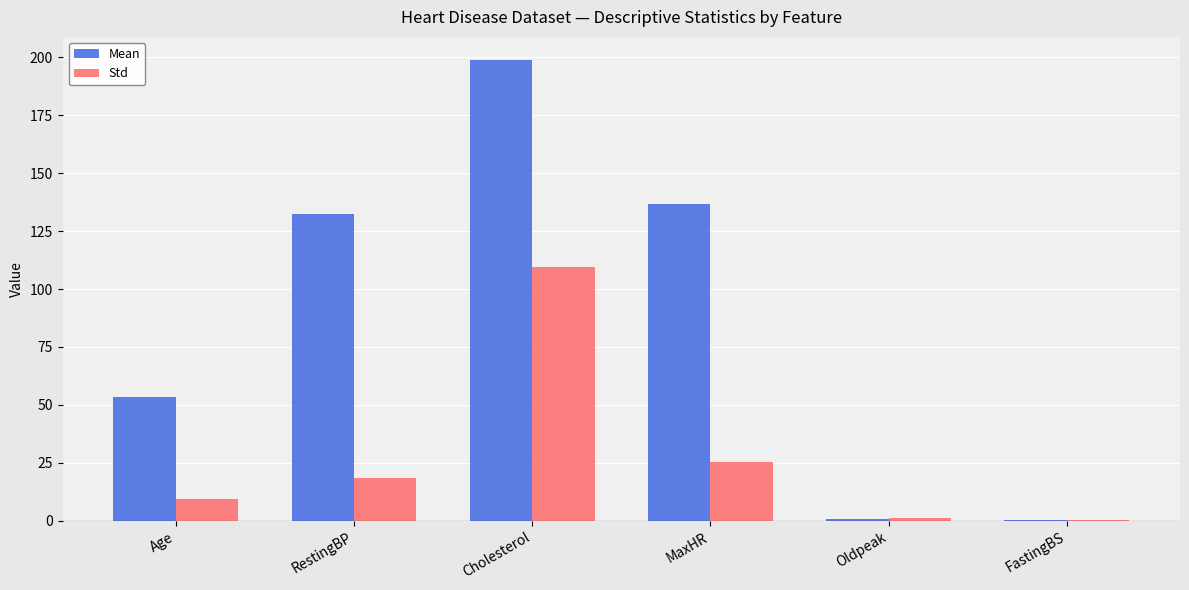

Between Cholesterol and MaxHR, which series saw the biggest shift?

Std